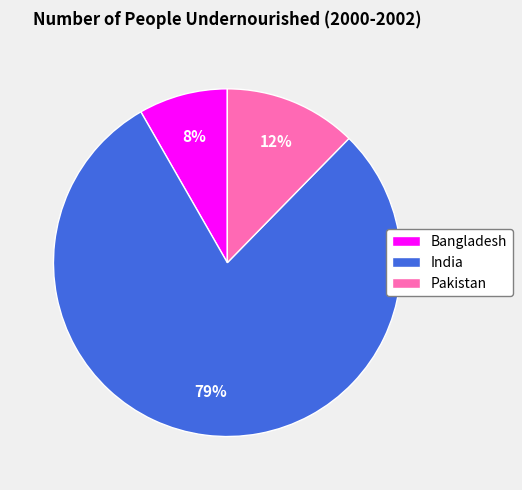

What percentage is the Bangladesh slice, to the nearest percent?

8%